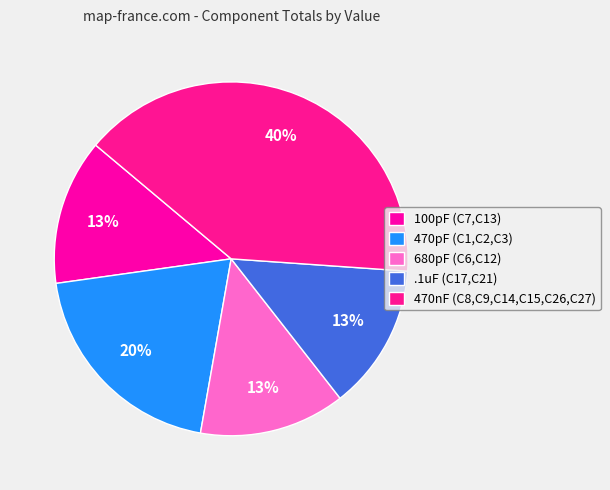

The 100pF (C7,C13) slice represents 13% of the pie. True or false?

True